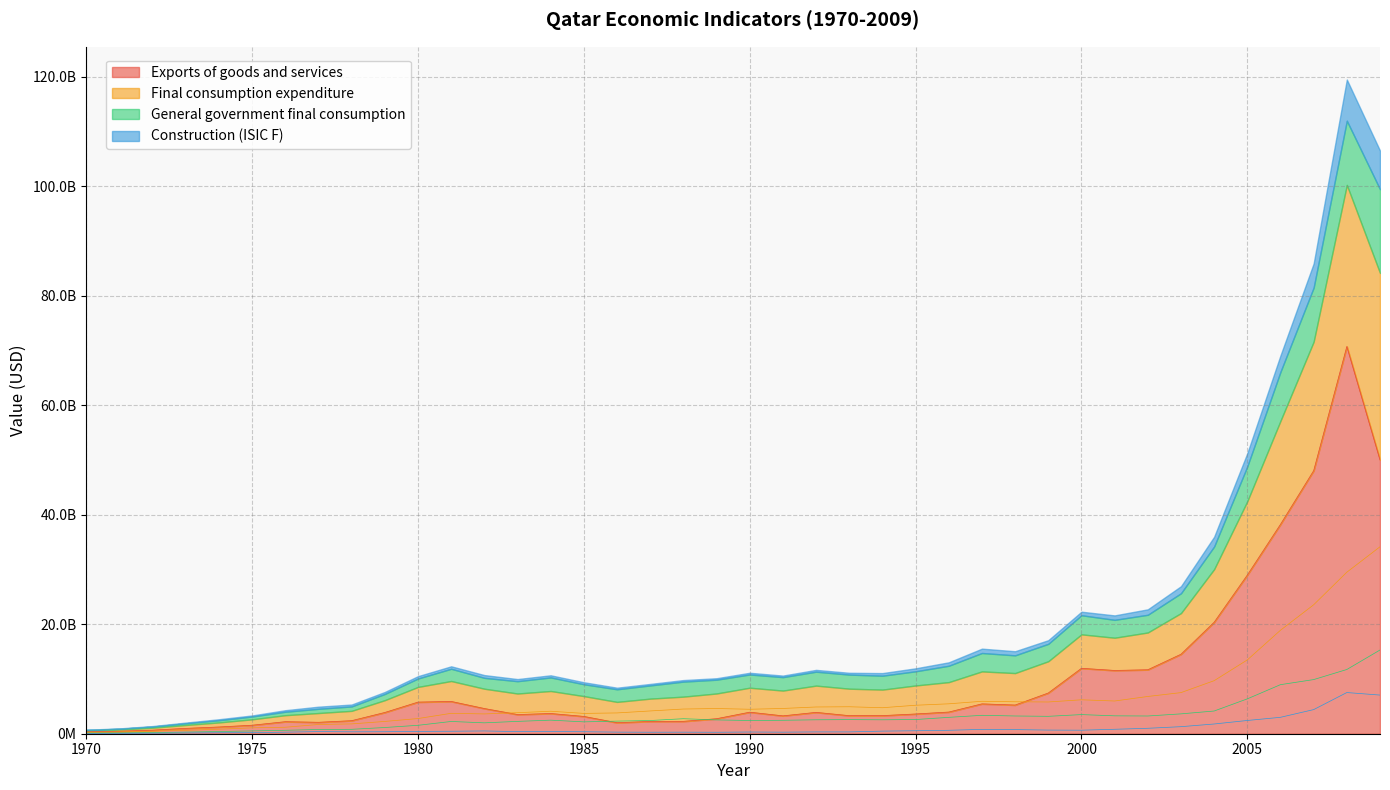

How many categories are shown in the chart?

40